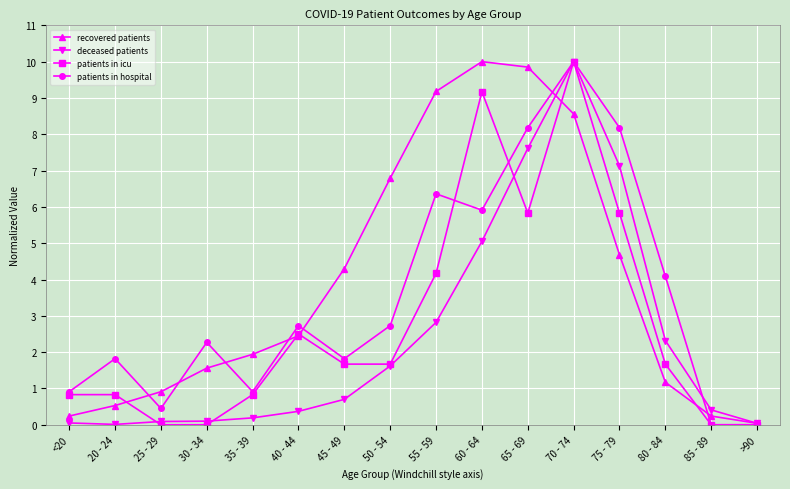

What is the maximum value shown in the chart?

10.0